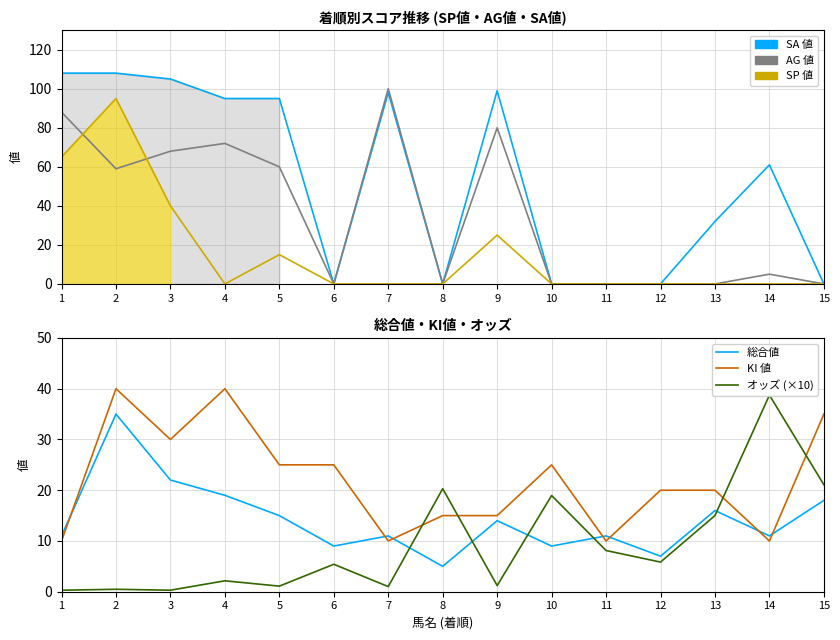

True or false: オッズ (×10) has a value of 0.4 at 3.

False